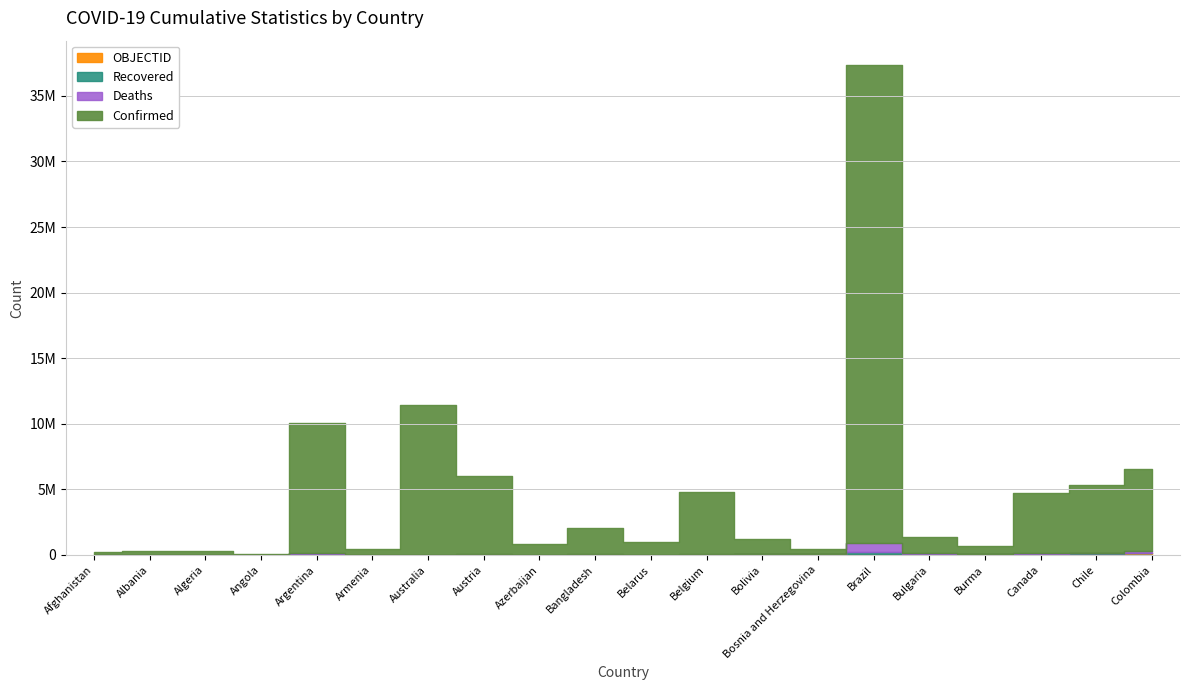

Which series has the largest range (max minus min)?

Confirmed